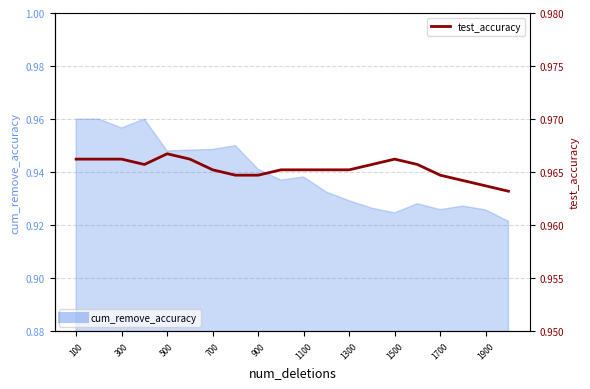

Count the values in the range 0 to 1.

20